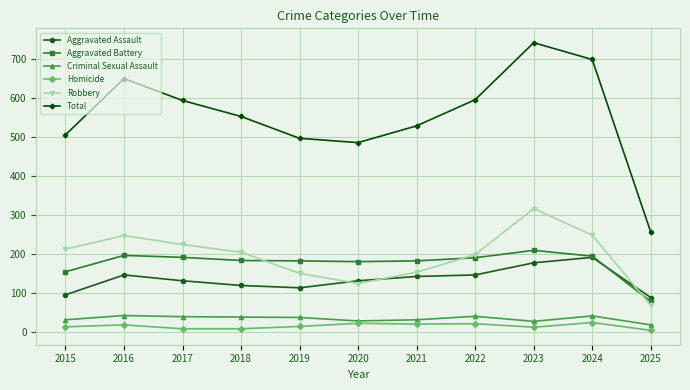

True or false: Total has a value of 741 at 2023.

True